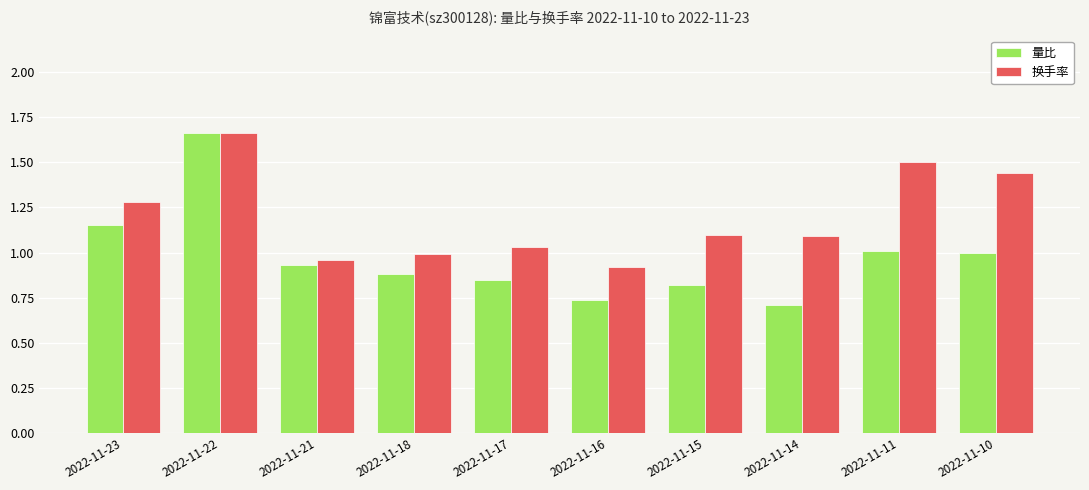

Which category has the highest value across all series?

2022-11-22